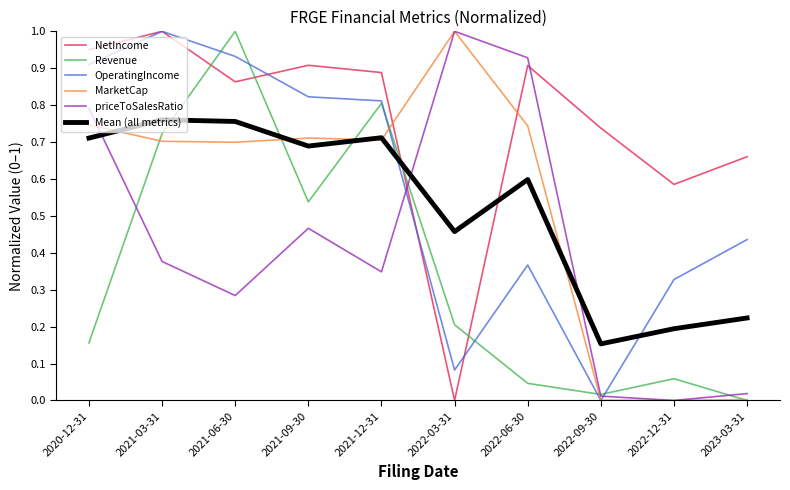

What position from the left is 2021-12-31?

5